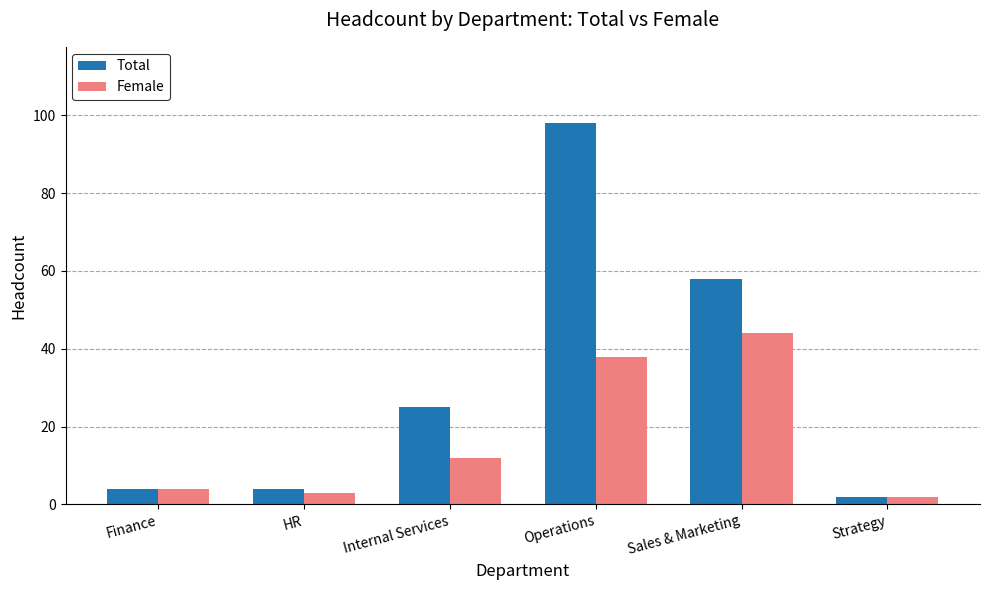

Which series has the largest range (max minus min)?

Total